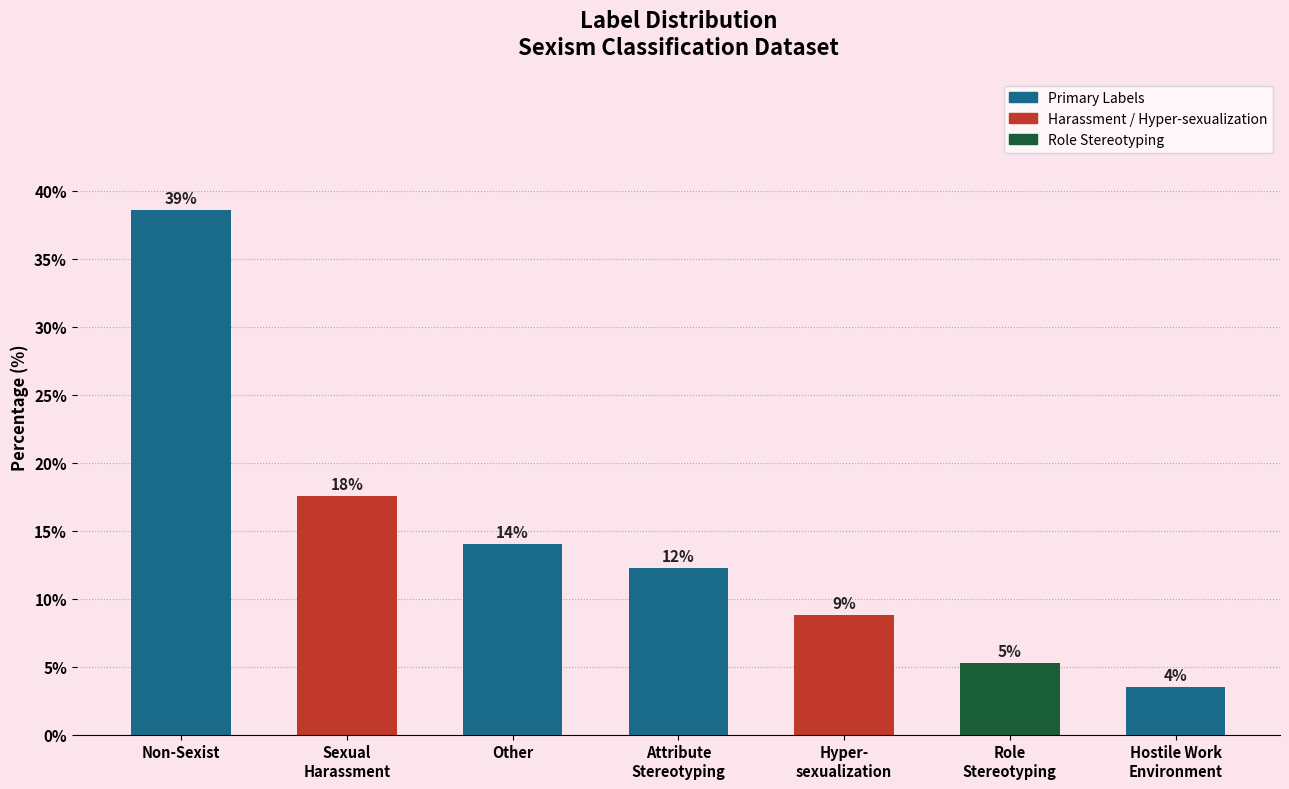

Are the bars horizontal?

No